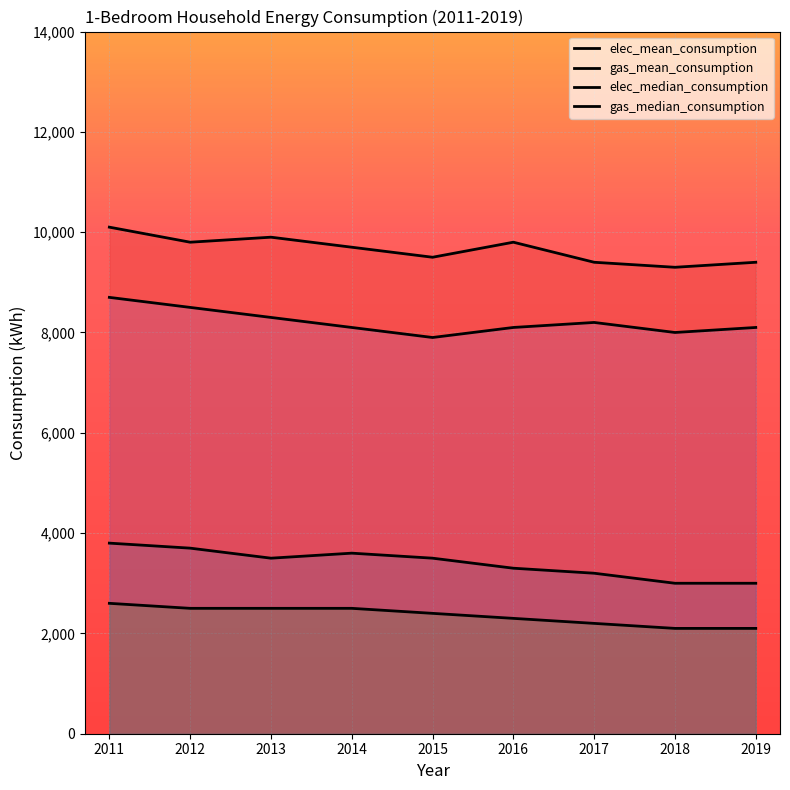

Reading right to left, transcribe all the data shown in this chart.

elec_mean_consumption: 3000	3000	3200	3300	3500	3600	3500	3700	3800
gas_mean_consumption: 9400	9300	9400	9800	9500	9700	9900	9800	10100
elec_median_consumption: 2100	2100	2200	2300	2400	2500	2500	2500	2600
gas_median_consumption: 8100	8000	8200	8100	7900	8100	8300	8500	8700